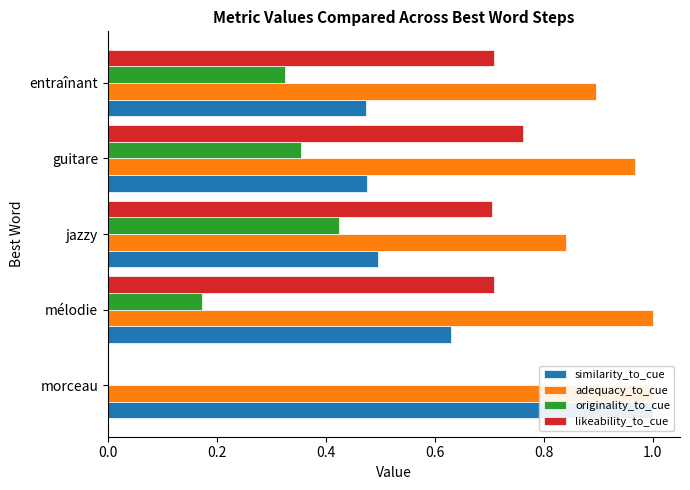

Count the originality_to_cue values in the range 0 to 1.

5